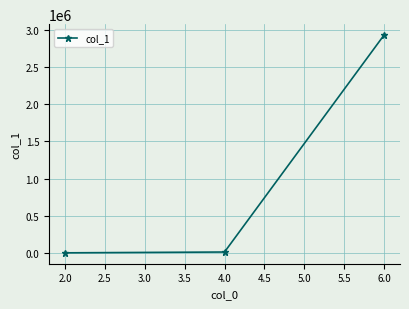

What is the greatest value displayed?

2930746